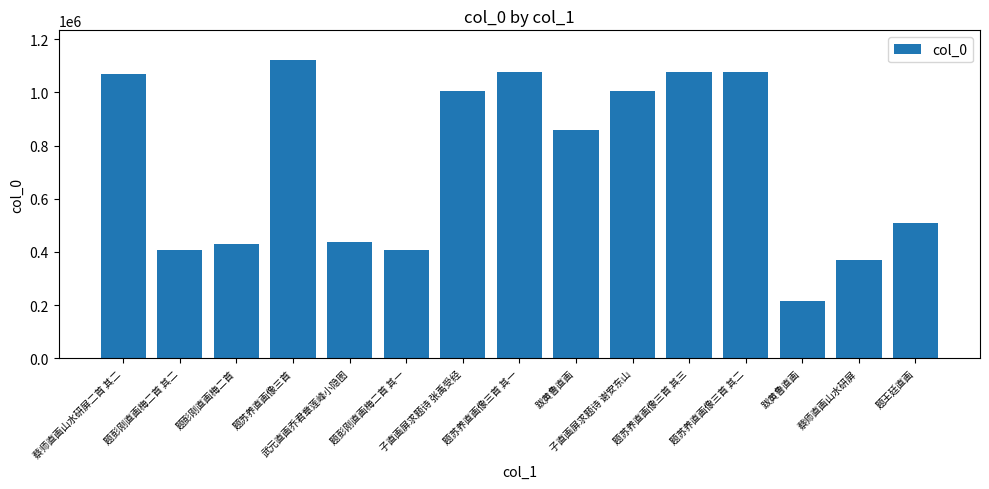

List the labels in order of value, largest first.

题苏养直画像三首, 题苏养直画像三首 其三, 题苏养直画像三首 其二, 题苏养直画像三首 其一, 蔡师直画山水研屏二首 其二, 子直画屏求题诗 谢安东山, 子直画屏求题诗 张禹受经, 跋黄鲁直画, 题王廷直画, 武元直画乔君章莲峰小隐图, 题彭刚直画梅二首, 题彭刚直画梅二首 其二, 题彭刚直画梅二首 其一, 蔡师直画山水研屏, 跋黄鲁直画